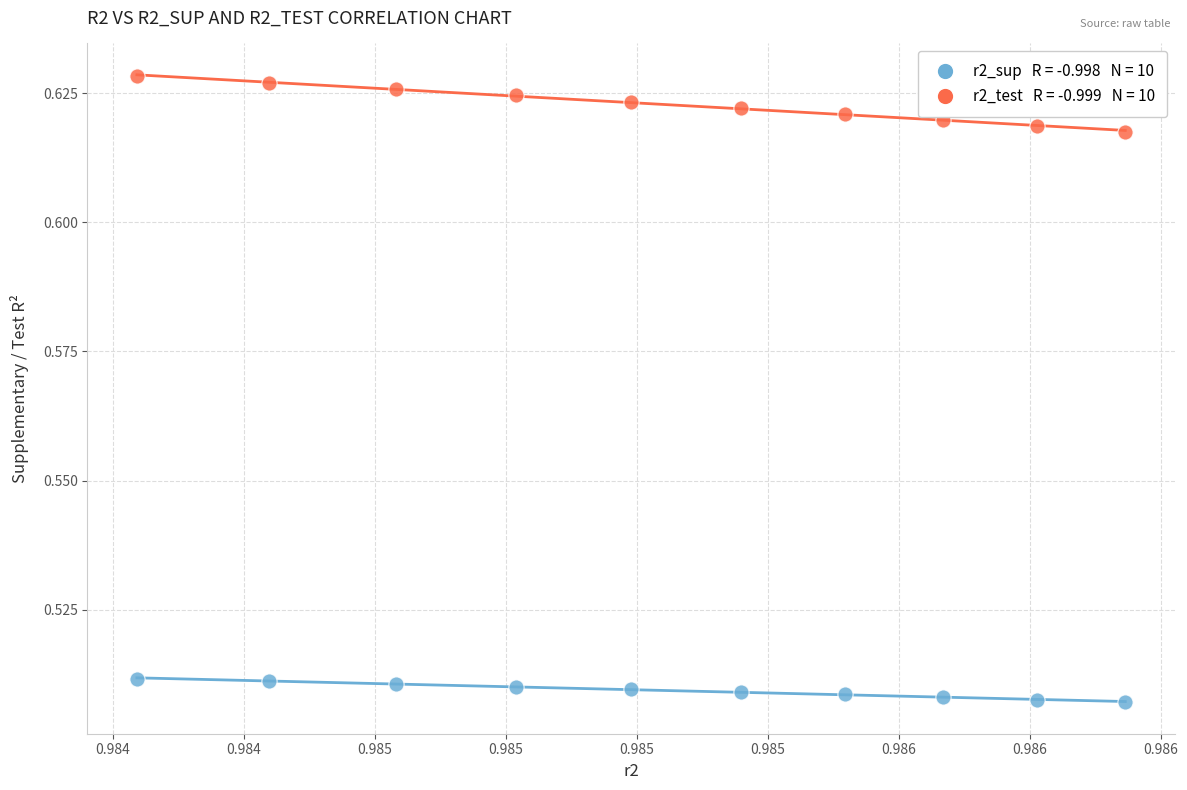

How many points are shown in the scatter plot?

20